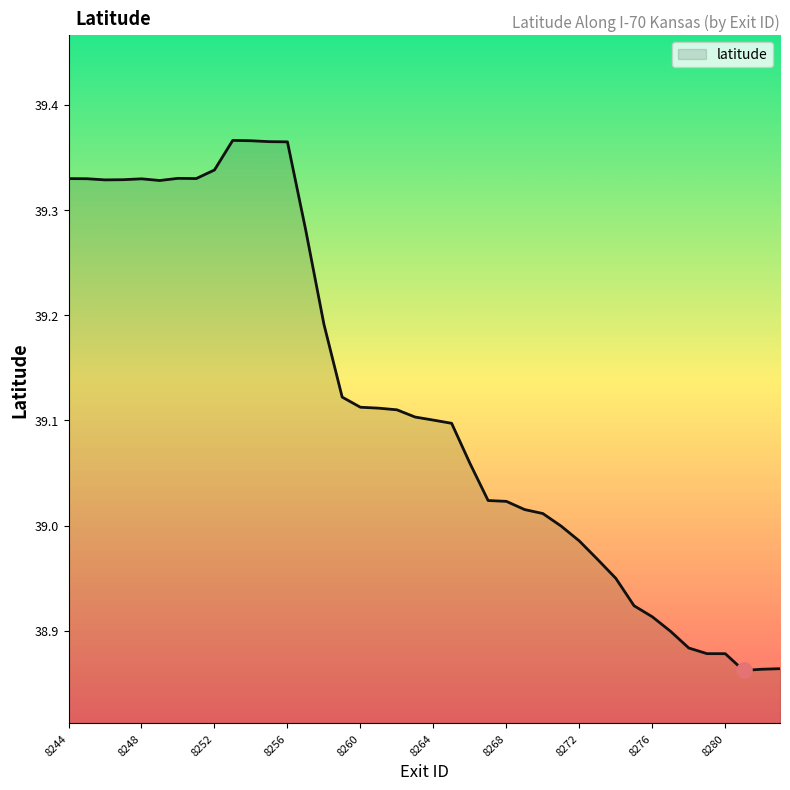

What is the difference between the maximum and minimum values?

0.5